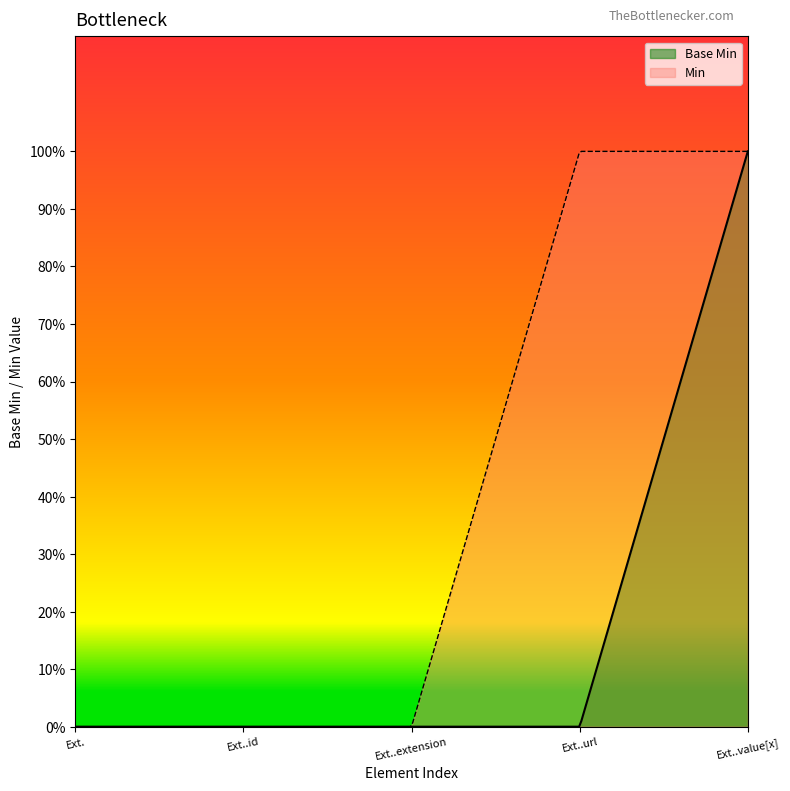

List the labels in order of value, smallest first.

Extension, Extension.id, Extension.extension, Extension.url, Extension.value[x]